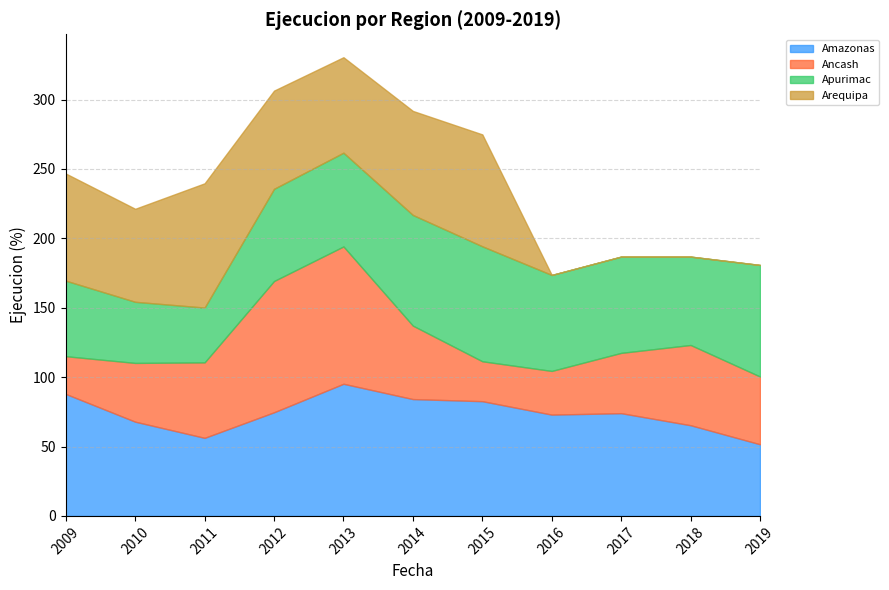

Between 2010 and 2019, which is larger?

2010